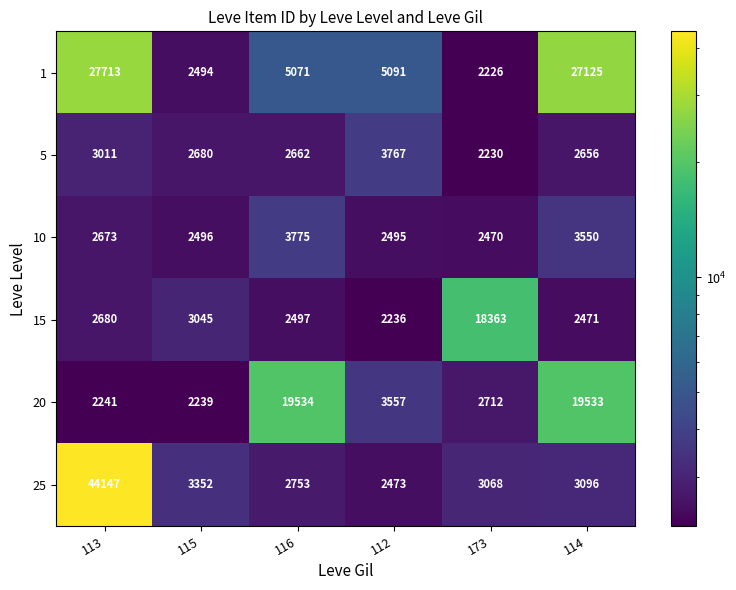

At 116, list the series in order from largest to smallest.

20, 1, 10, 25, 5, 15